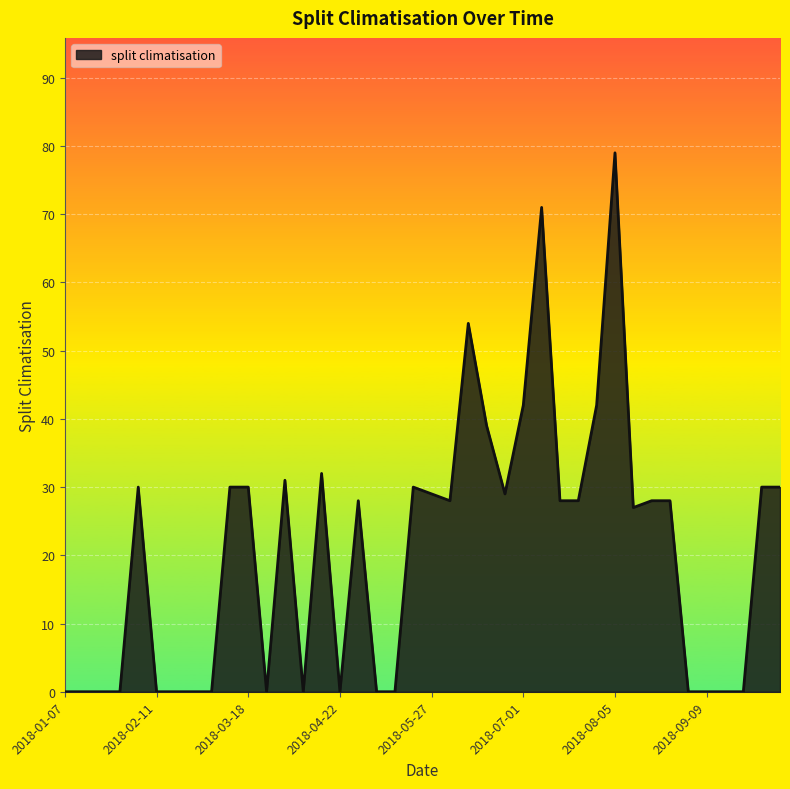

True or false: the data has more than 0 interior local peaks.

True